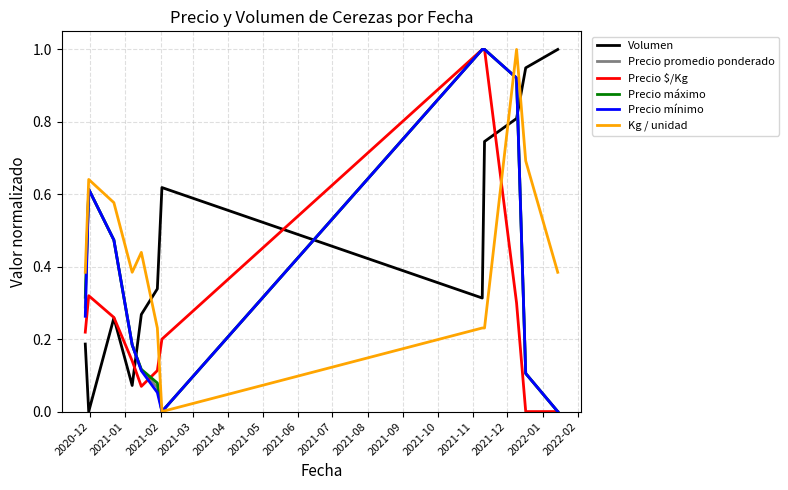

What is the greatest value displayed?

1.0